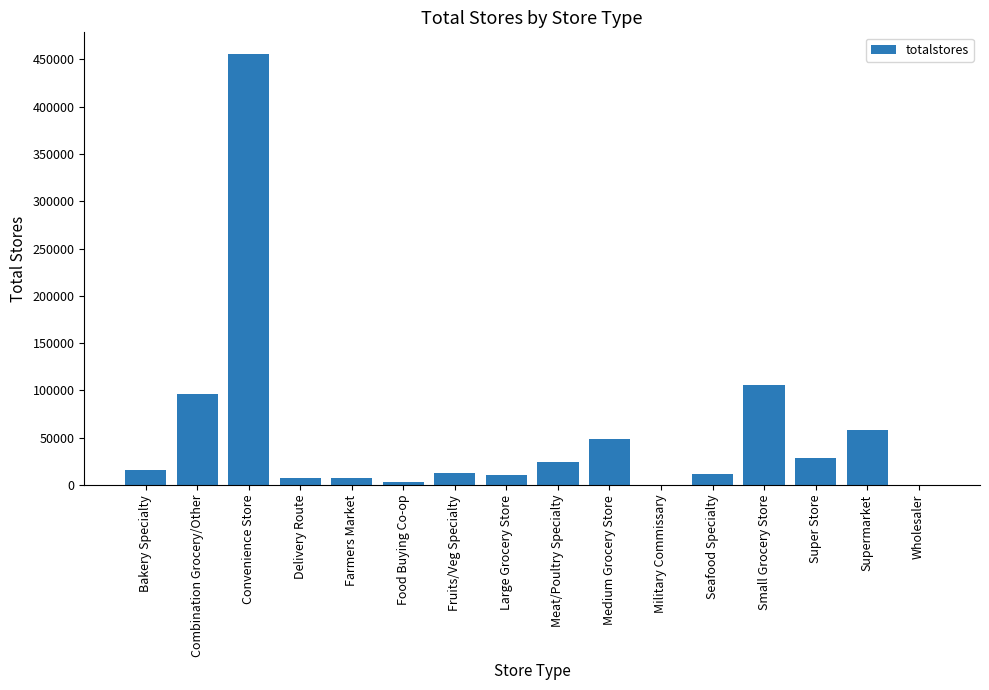

At which category does the chart reach its peak across all series?

Convenience Store